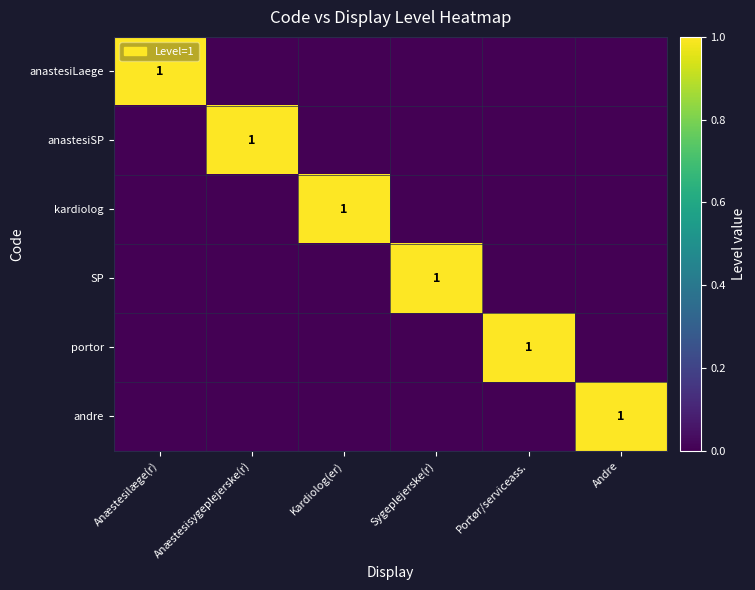

The portor series shows 1 at Portør/serviceass.. True or false?

True